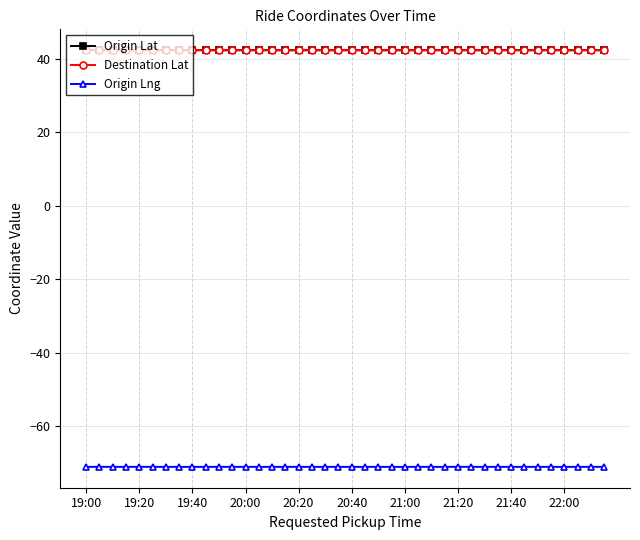

True or false: Destination Lat has more than 2 points higher than both neighbors.

True